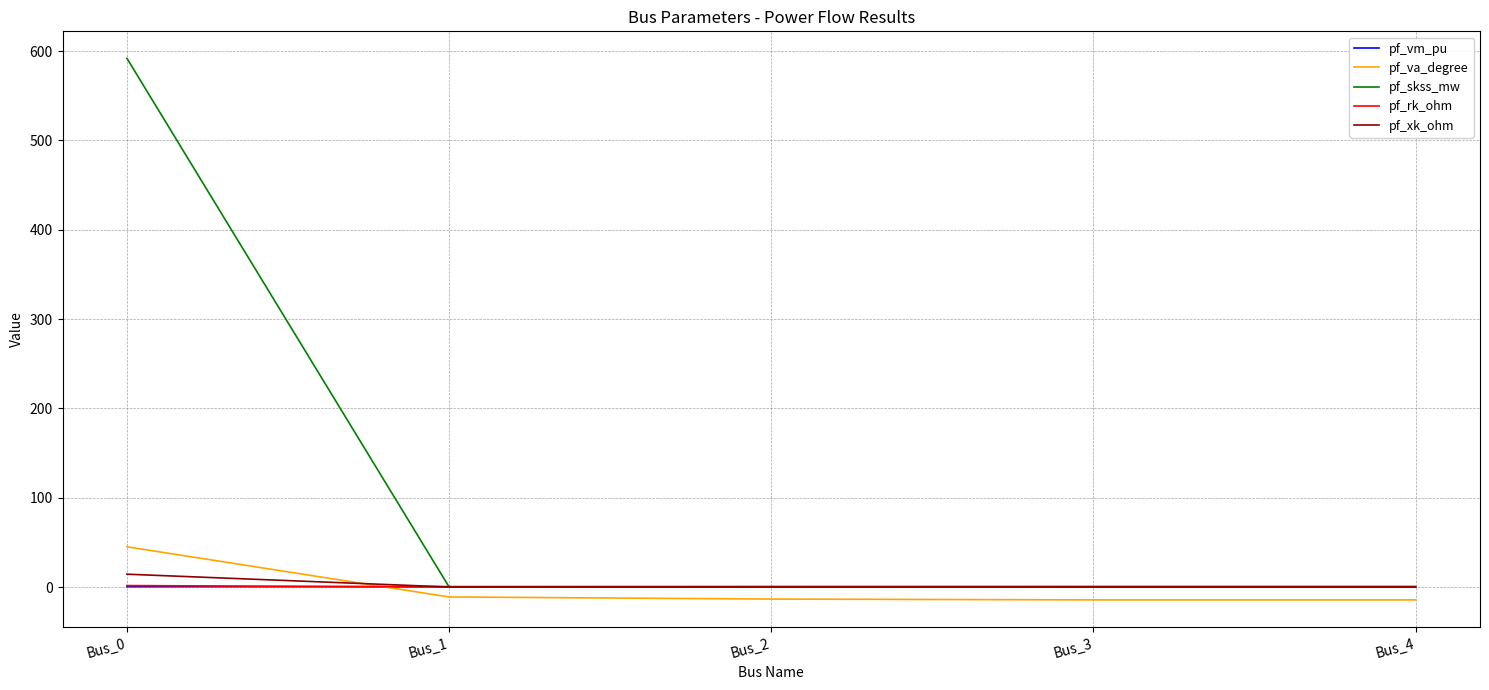

True or false: pf_va_degree and pf_vm_pu intersect in this chart.

True